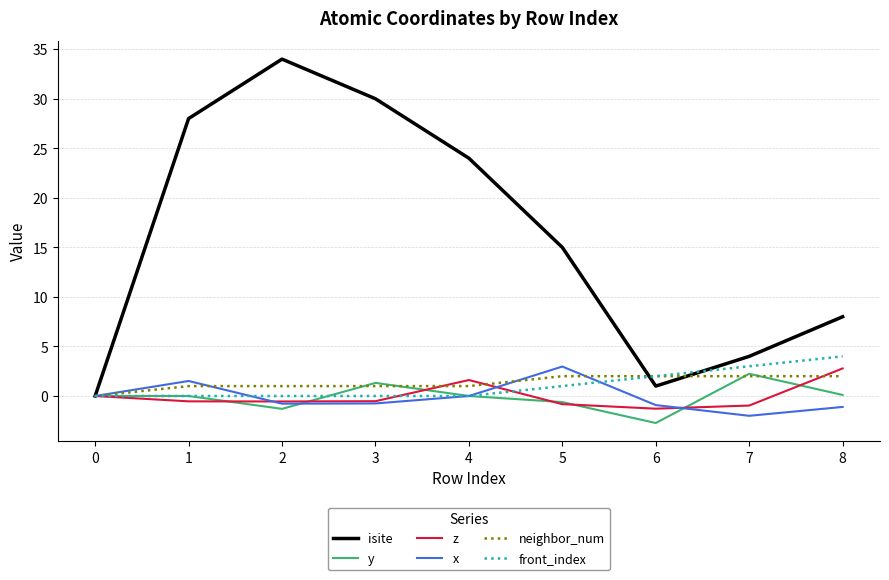

Which series has the largest range (max minus min)?

isite